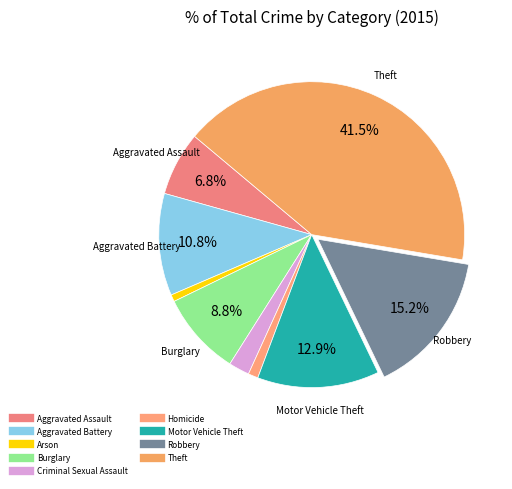

How much of the chart is everything except Aggravated Battery?

89.2%